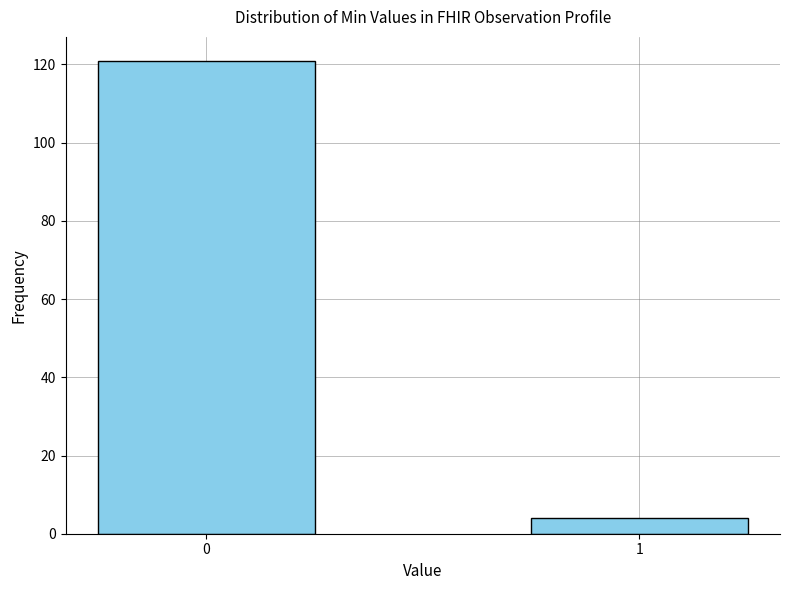

Reading left to right, list all the values displayed in this chart.

121	4